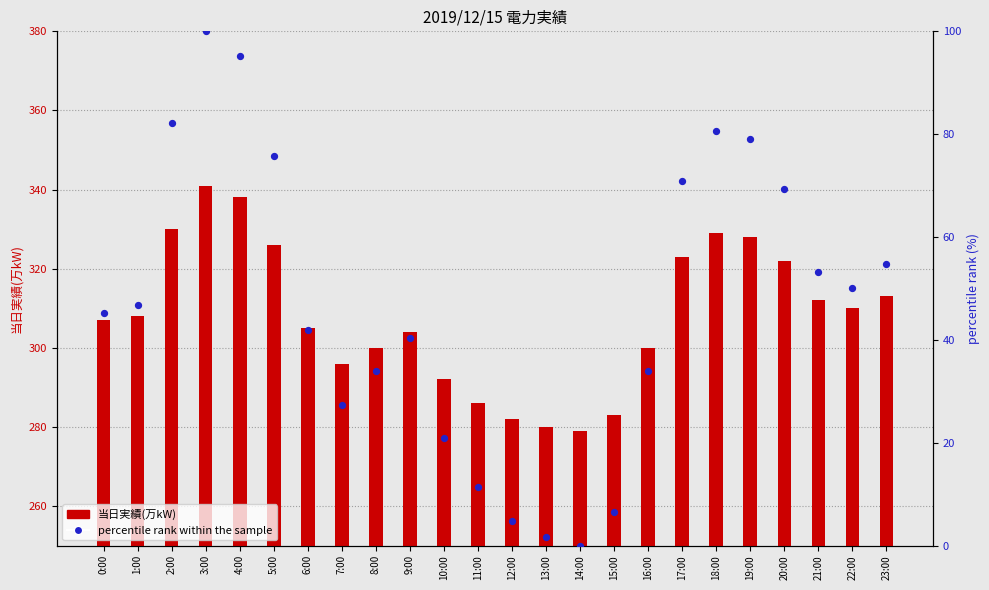

Which series reaches the maximum Y coordinate?

当日実績(万kW)